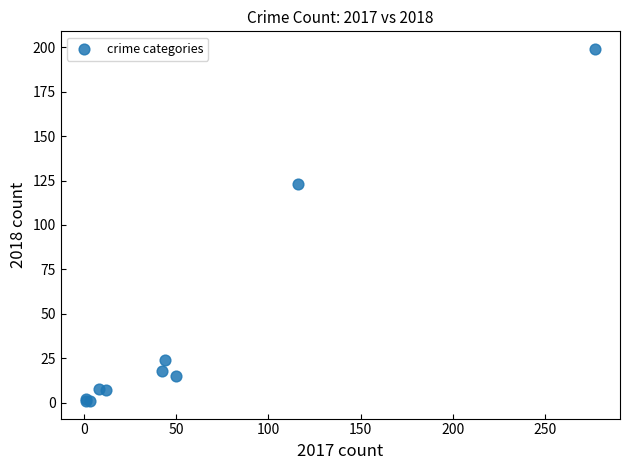

What Y value in the scatter plot is closest to 100?

123